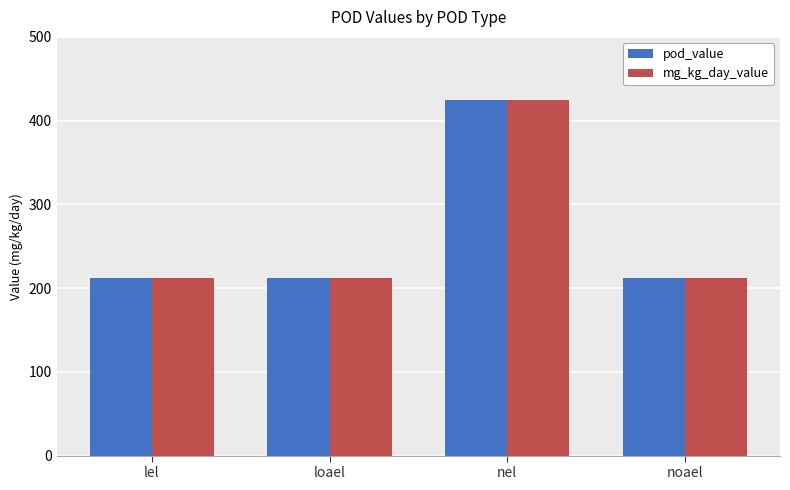

What is the minimum value shown in the chart?

212.5